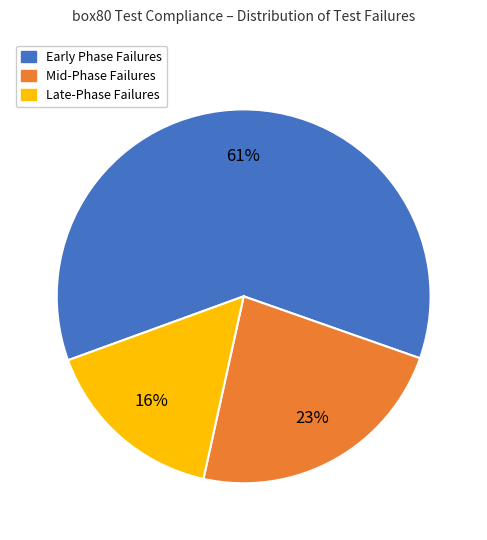

Is there any slice that represents more than half of the pie?

Yes